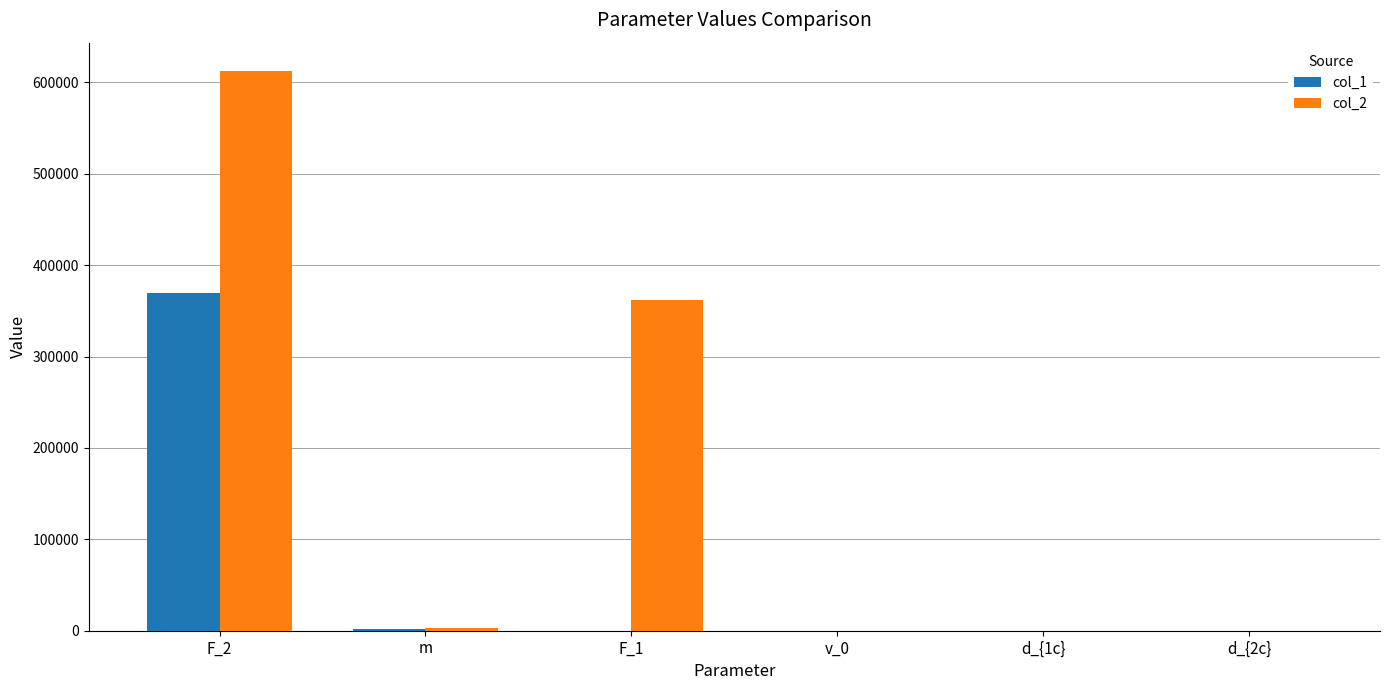

Are the bars horizontal?

No